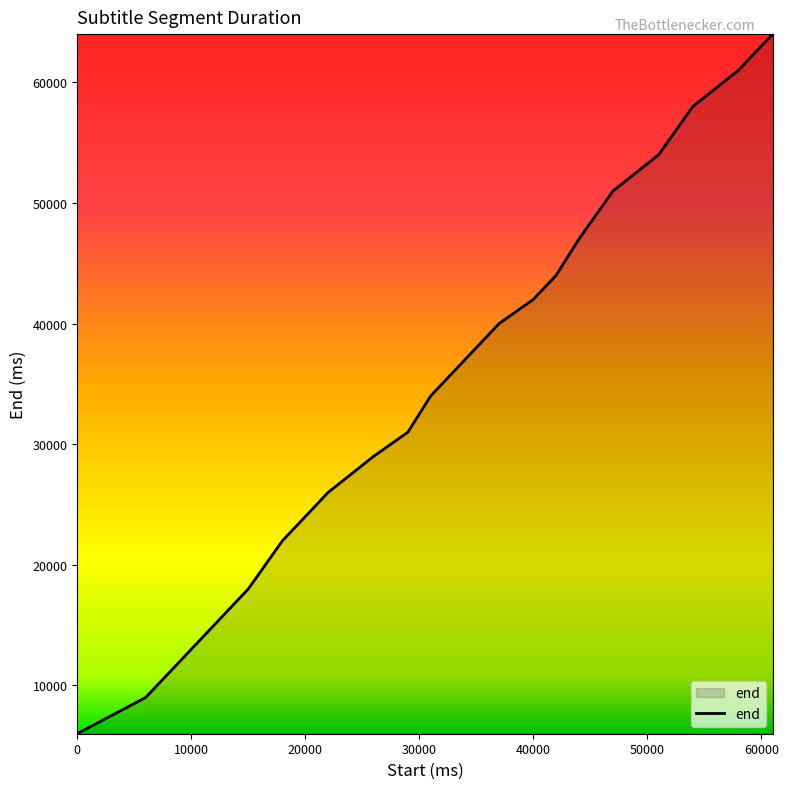

What is the maximum value shown in the chart?

64000